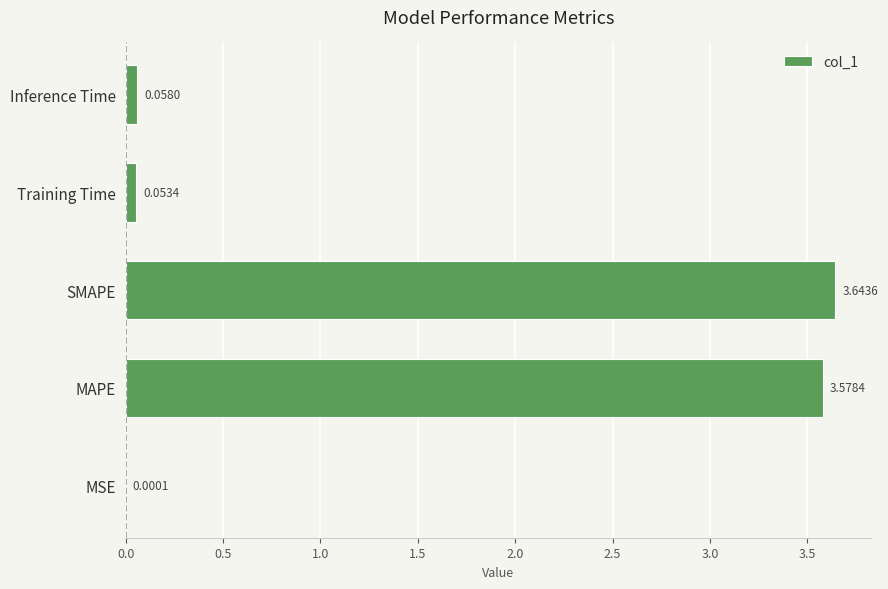

What is the sum of all values?

7.3